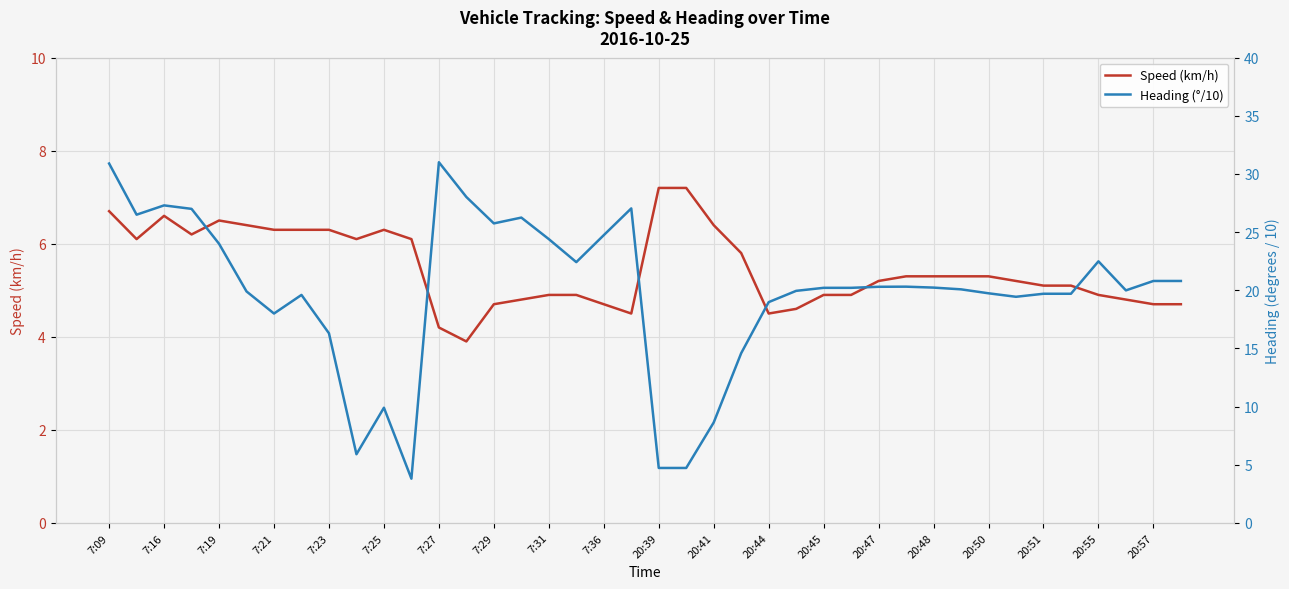

Rank the series at 7:09 from lowest to highest value.

Speed (km/h), Heading (°/10)